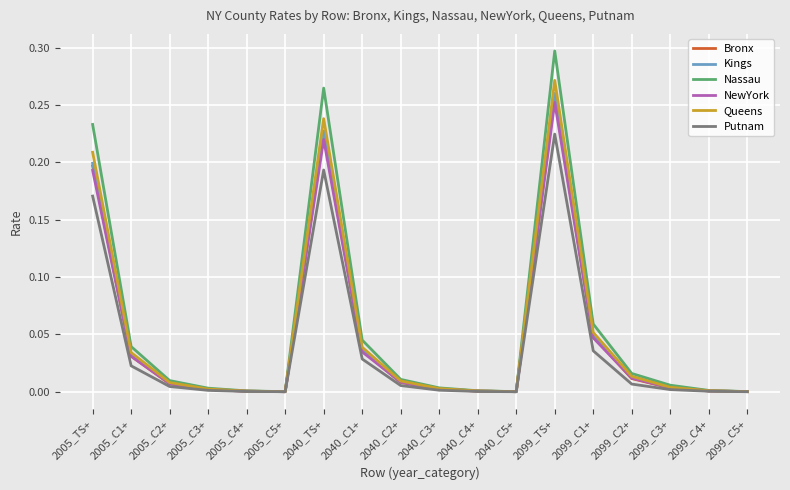

Between 2005_C1+ and 2040_C5+, which series saw the biggest shift?

Nassau